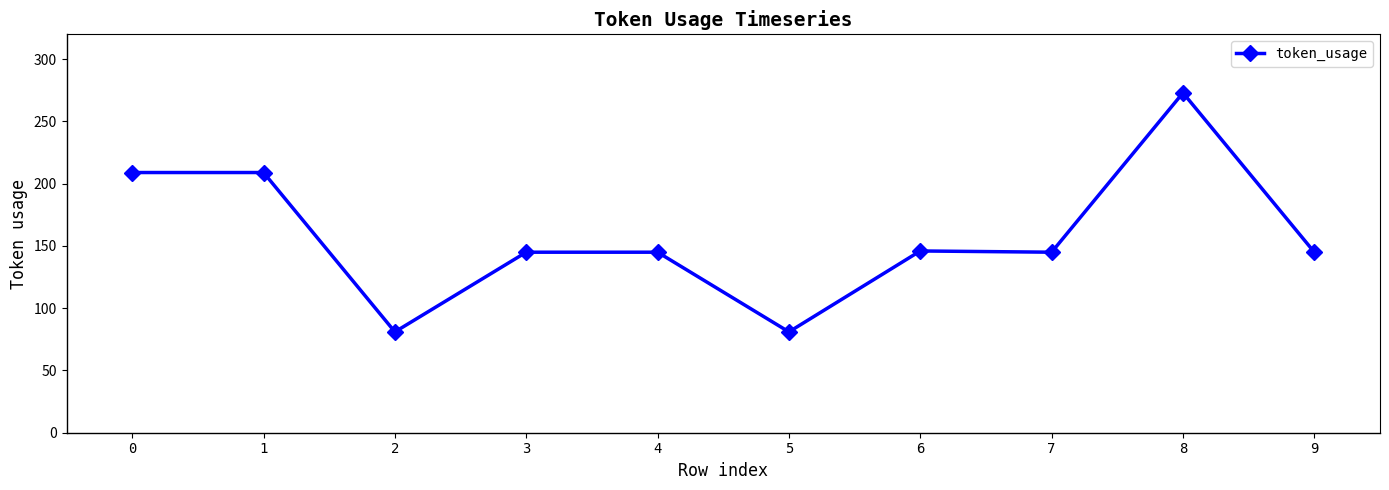

Is it true that the value at 2 is 52?

False